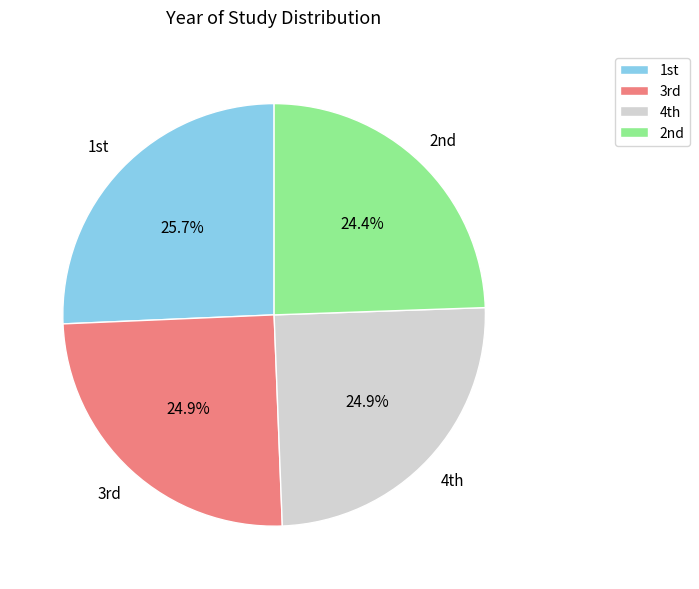

How many slices are in this pie chart?

4